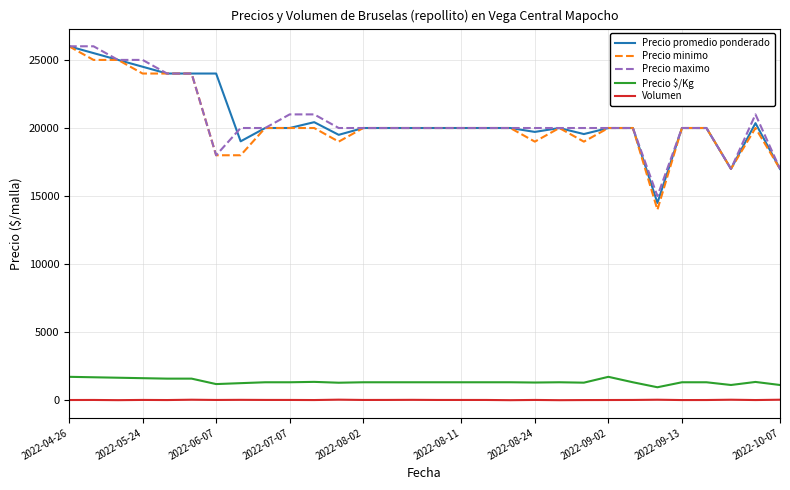

Does the chart have visible grid lines?

Yes